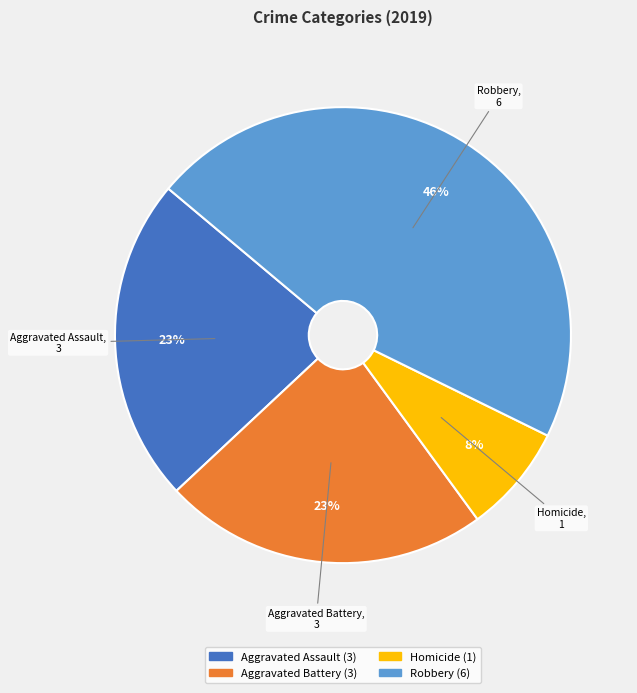

Is there a majority slice in this chart?

No